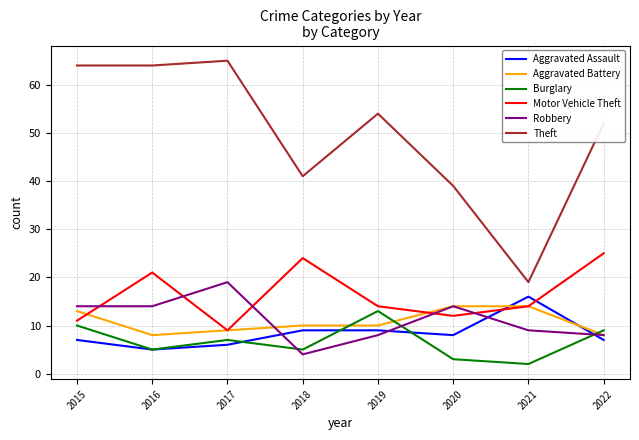

True or false: Motor Vehicle Theft has a value of 10 at 2016.

False